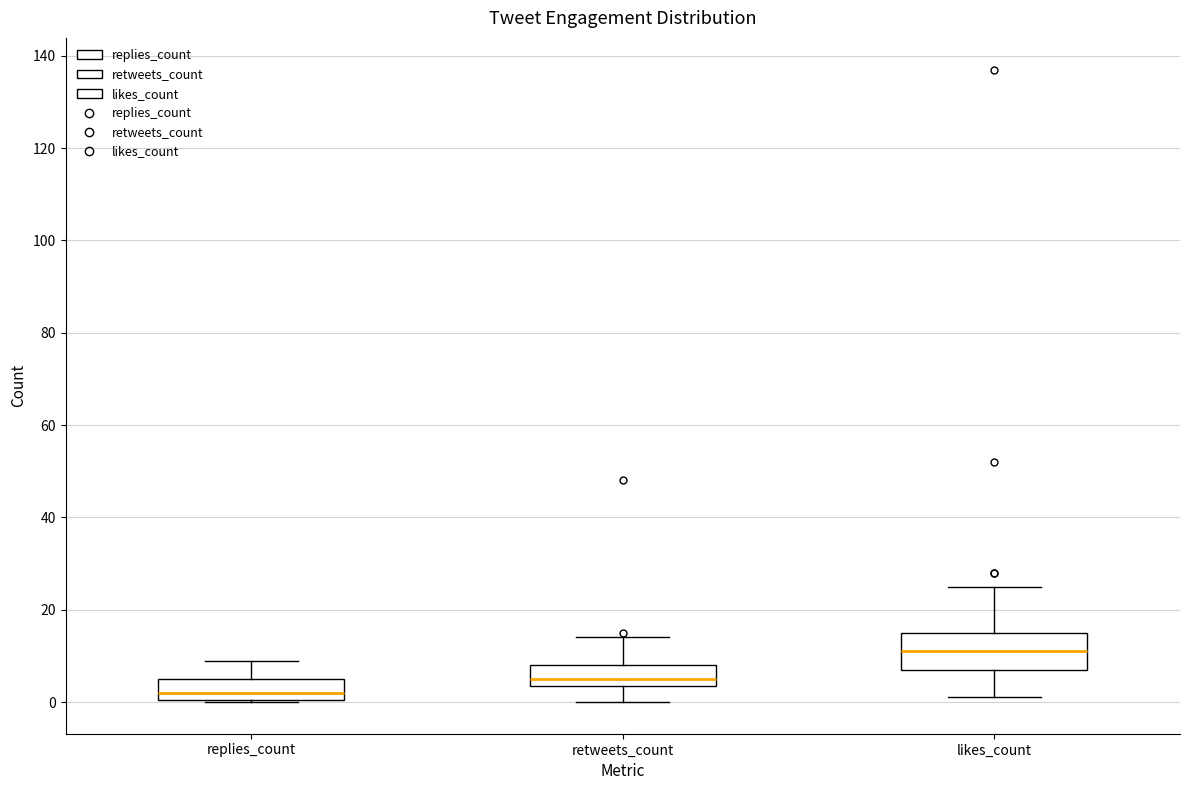

Reading left to right, transcribe this box plot: for each box, give where its median line is, the range the box spans, and where its two whiskers end, as read against the y-axis. The values are not printed on the chart, so give them approximately, as read against the axis.

replies_count: median 2, box 0 to 6, whiskers 0 to 10
retweets_count: median 6, box 4 to 8, whiskers 0 to 14
likes_count: median 12, box 8 to 16, whiskers 2 to 26